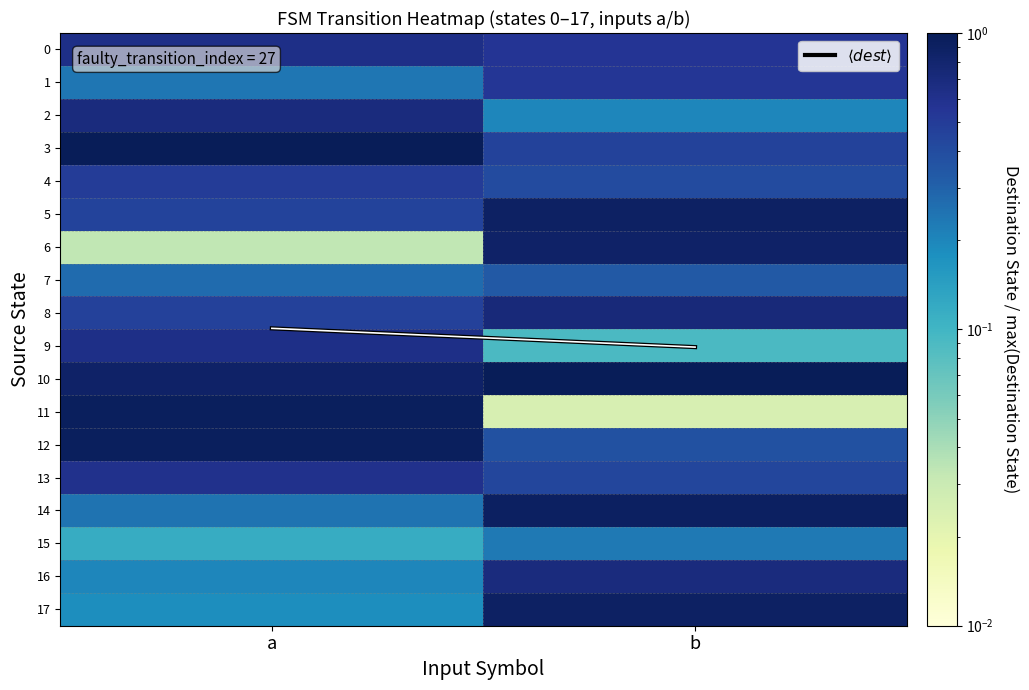

What is the maximum value shown in the chart?

9.0